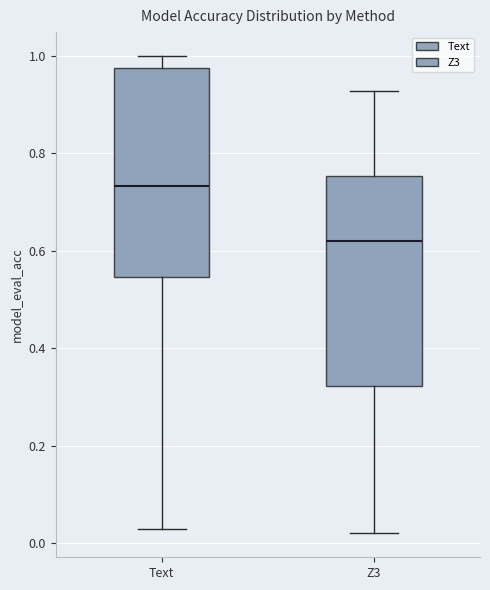

Reading left to right, transcribe this box plot: for each box, give where its median line is, the range the box spans, and where its two whiskers end, as read against the y-axis. The values are not printed on the chart, so give them approximately, as read against the axis.

Text: median 0.74, box 0.54 to 0.98, whiskers 0.04 to 1.00
Z3: median 0.62, box 0.32 to 0.76, whiskers 0.02 to 0.92